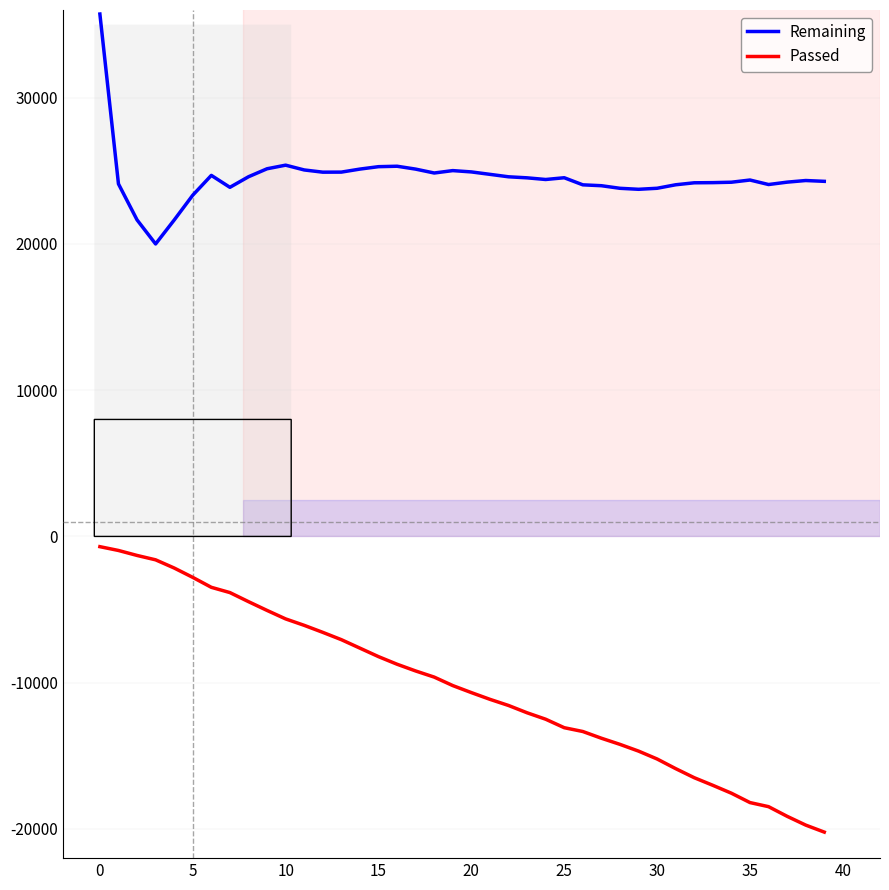

What is the minimum value shown in the chart?

-20220